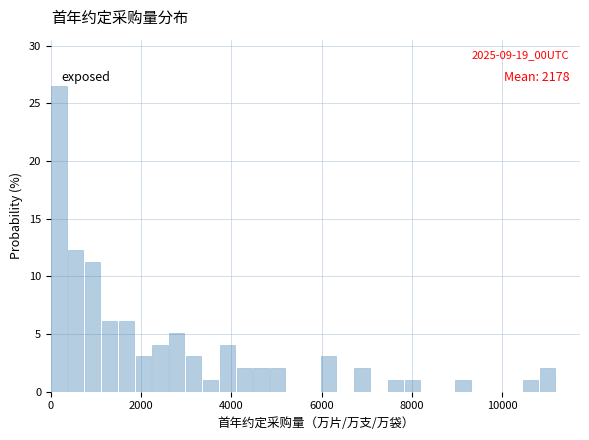

Around what value on the x-axis is the tallest bar? Give the approximate position of its centre, as read against the axis.

200